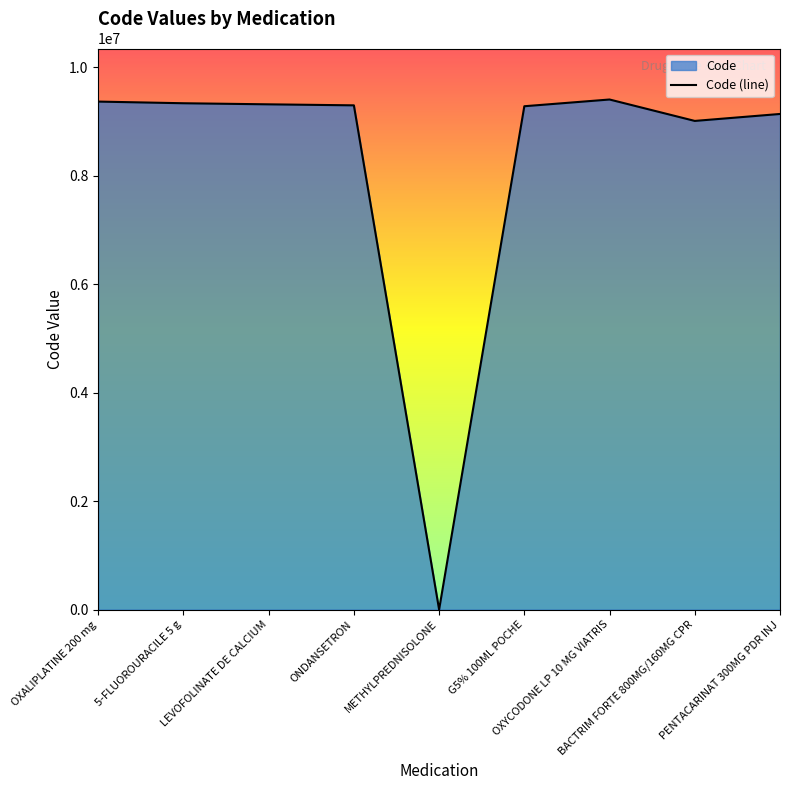

True or false: there are more than 2 points higher than both neighbors.

False